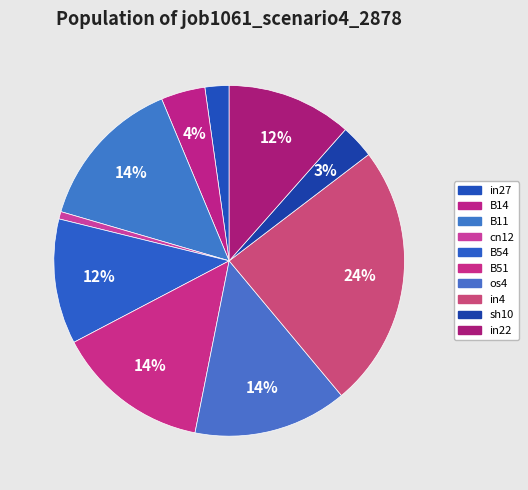

Count the number of slices in the pie.

10